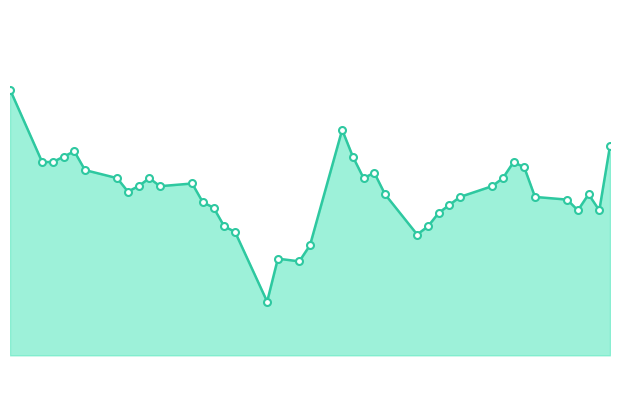

Does the chart have visible grid lines?

No